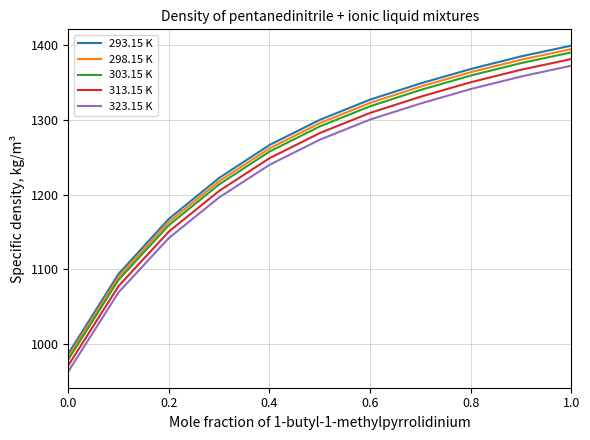

Which series has the largest total across all categories?

293.15 K